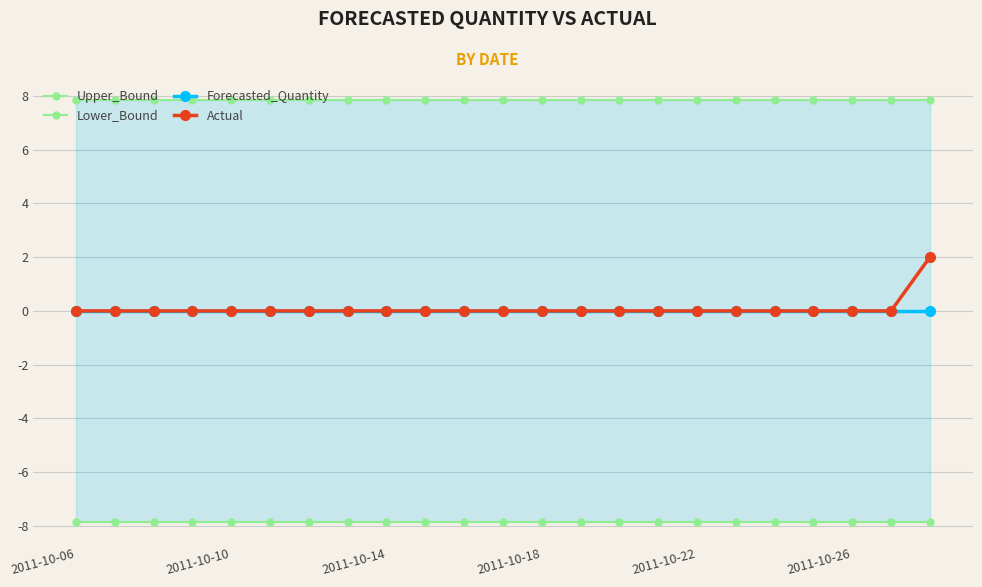

True or false: Upper_Bound and Lower_Bound intersect in this chart.

False